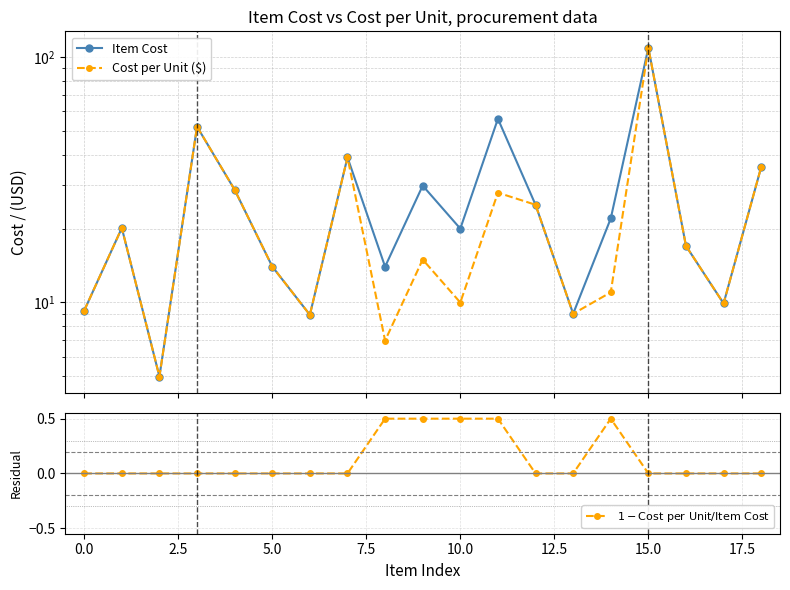

Rank the series at 0.0 from lowest to highest value.

$1 - \mathrm{Cost\ per\ Unit} / \mathrm{Item\ Cost}$, Item Cost, Cost per Unit ($)